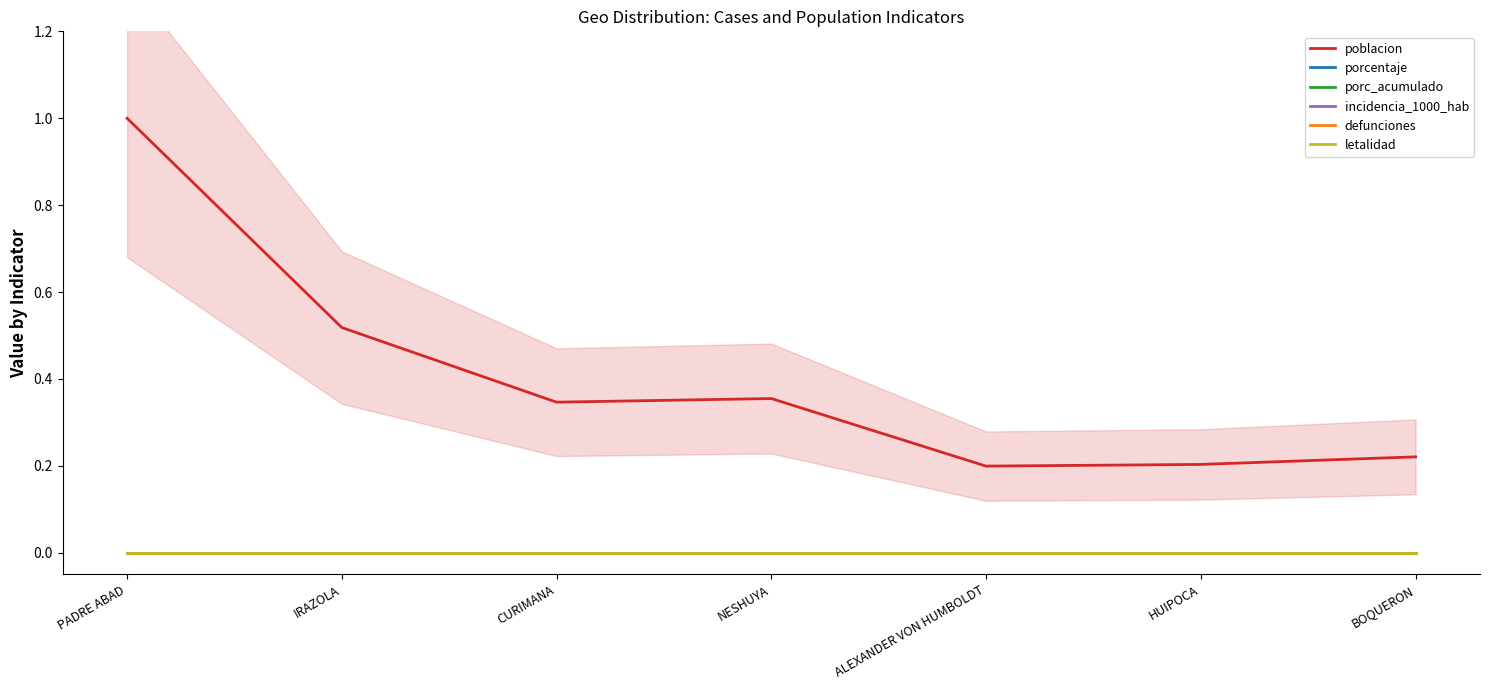

What are all the series names shown in the legend?

poblacion, porcentaje, porc_acumulado, incidencia_1000_hab, defunciones, letalidad